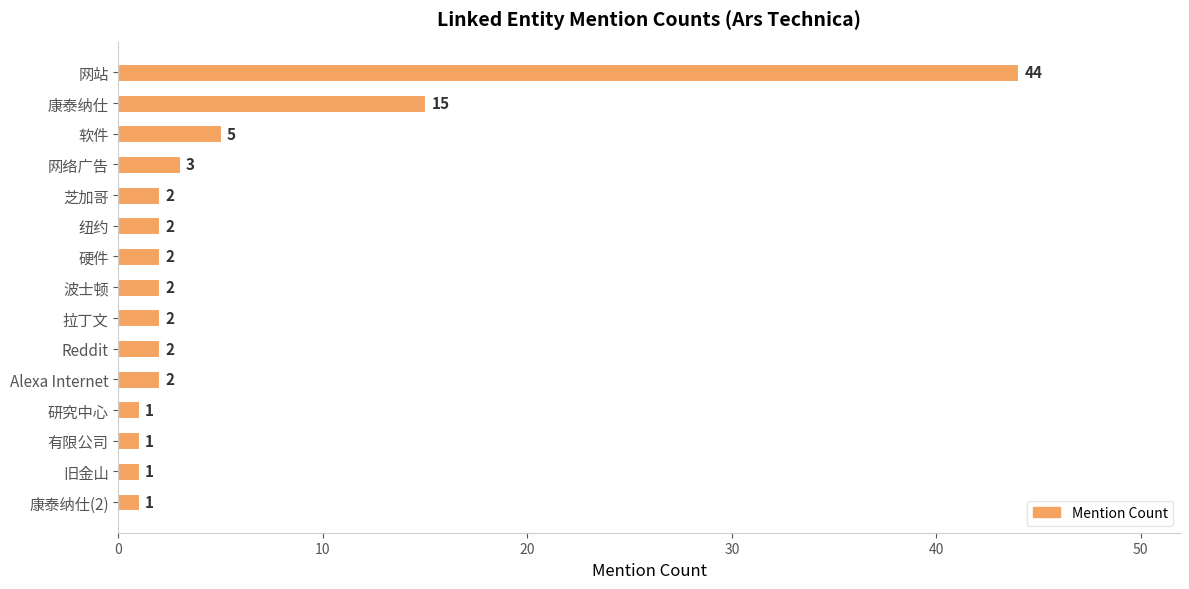

Which has a higher value, 网站 or 硬件?

网站